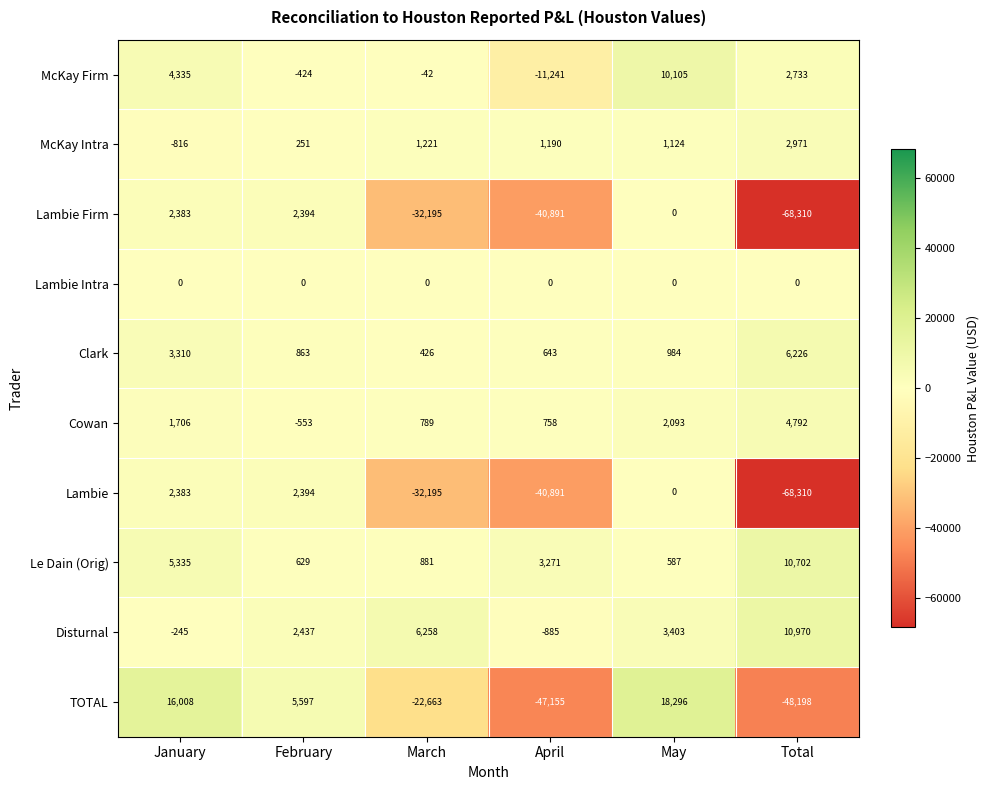

Where is TOTAL nearest to the value -14951?

March